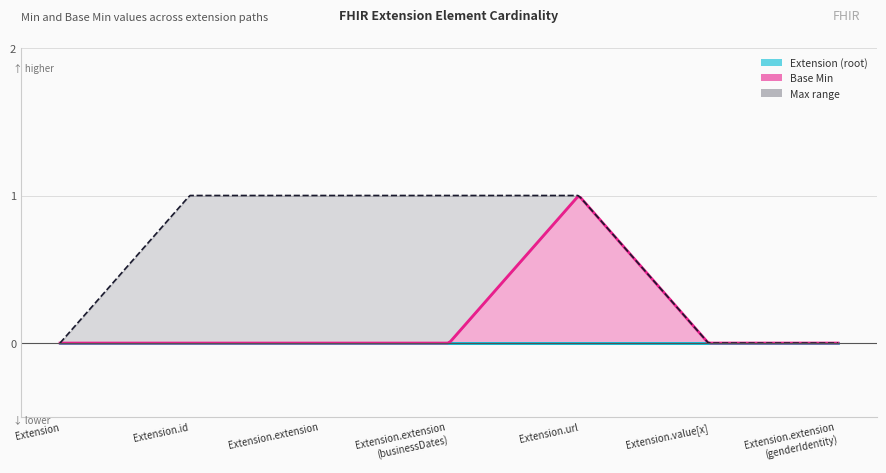

The Extension (root) series shows 0 at Extension.extension
(businessDates). True or false?

True